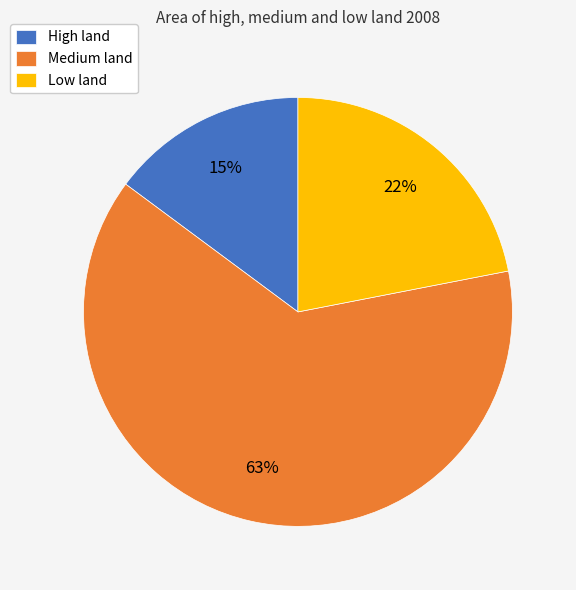

Approximately how many times larger is the value at Low land compared to High land?

1.5